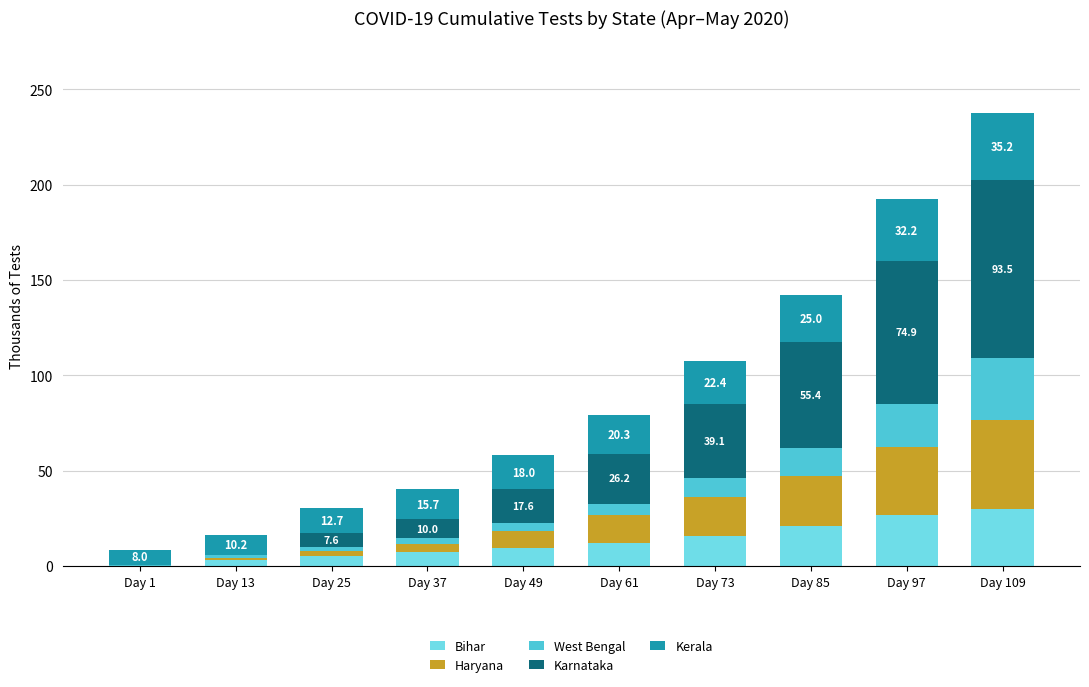

At which category is the sum across all series the highest?

Day 109